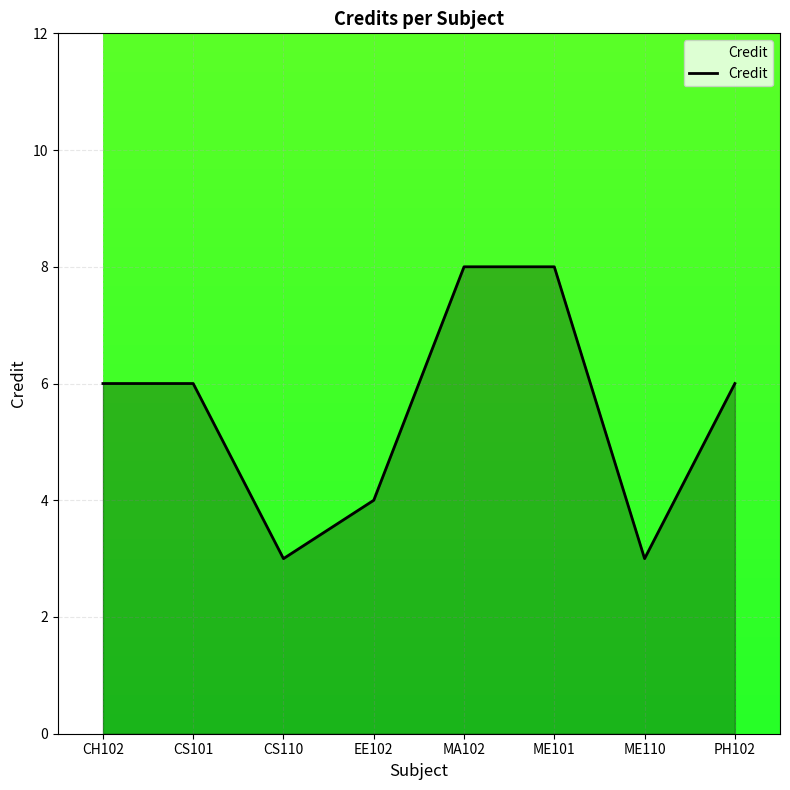

Count the number of categories in the chart.

8